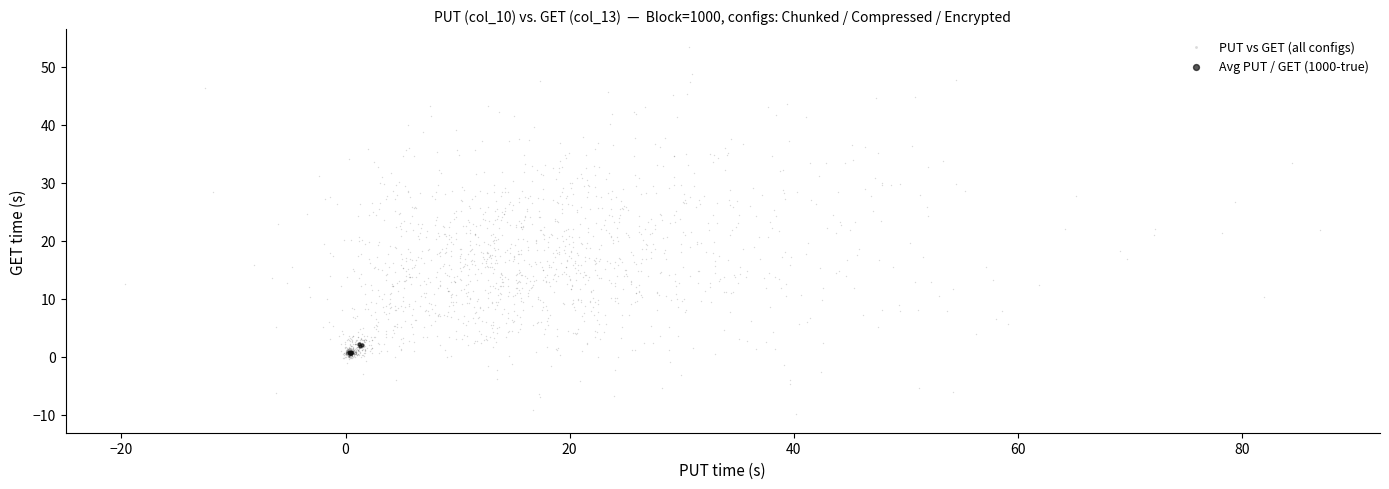

Which series reaches the minimum Y coordinate?

PUT vs GET (all configs)